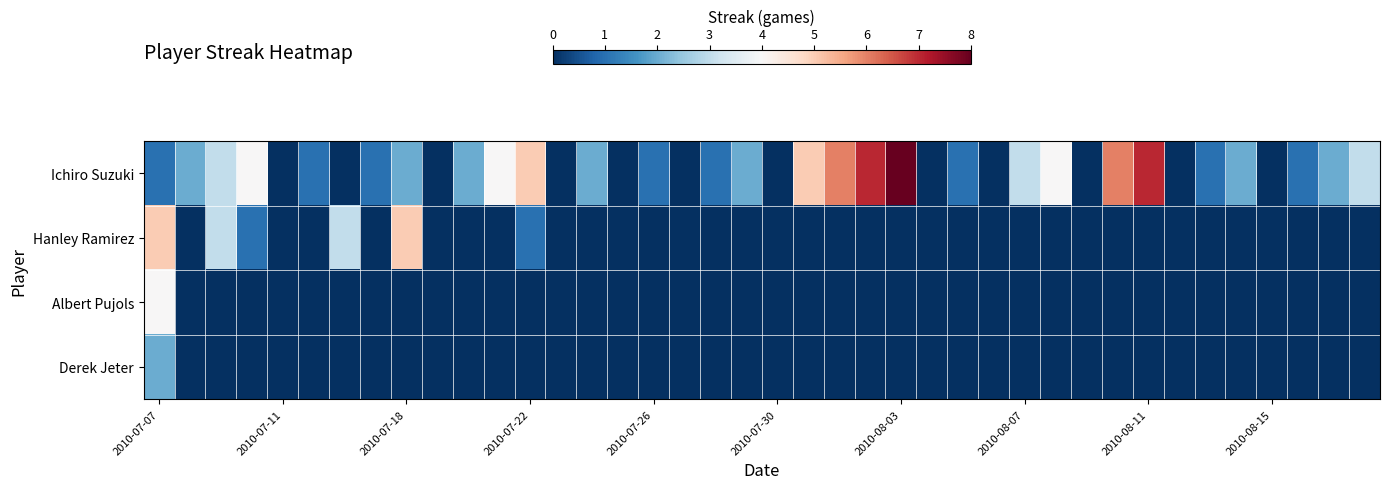

Reading right to left, what are all the values shown in this chart?

Ichiro Suzuki: 3	2	1	0	2	1	0	7	6	0	4	3	0	1	0	8	7	6	5	0	2	1	0	1	0	2	0	5	4	2	0	2	1	0	1	0	4	3	2	1
Hanley Ramirez: 0	0	0	0	0	0	0	0	0	0	0	0	0	0	0	0	0	0	0	0	0	0	0	0	0	0	0	1	0	0	0	5	0	3	0	0	1	3	0	5
Albert Pujols: 0	0	0	0	0	0	0	0	0	0	0	0	0	0	0	0	0	0	0	0	0	0	0	0	0	0	0	0	0	0	0	0	0	0	0	0	0	0	0	4
Derek Jeter: 0	0	0	0	0	0	0	0	0	0	0	0	0	0	0	0	0	0	0	0	0	0	0	0	0	0	0	0	0	0	0	0	0	0	0	0	0	0	0	2